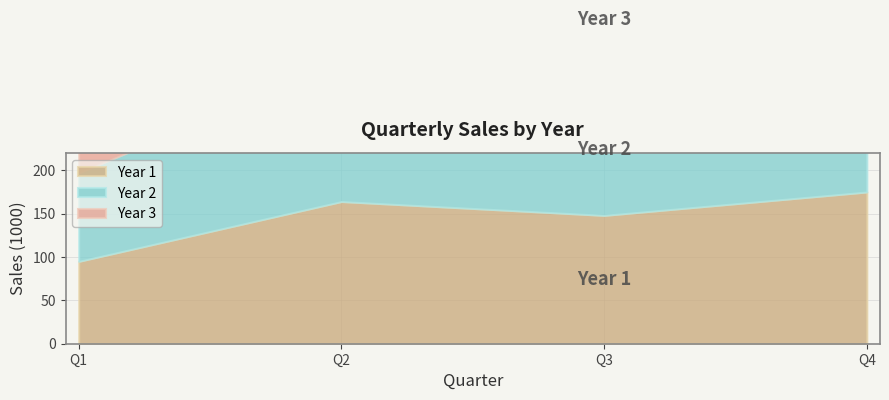

What are all the series names shown in the legend?

Year 1, Year 2, Year 3